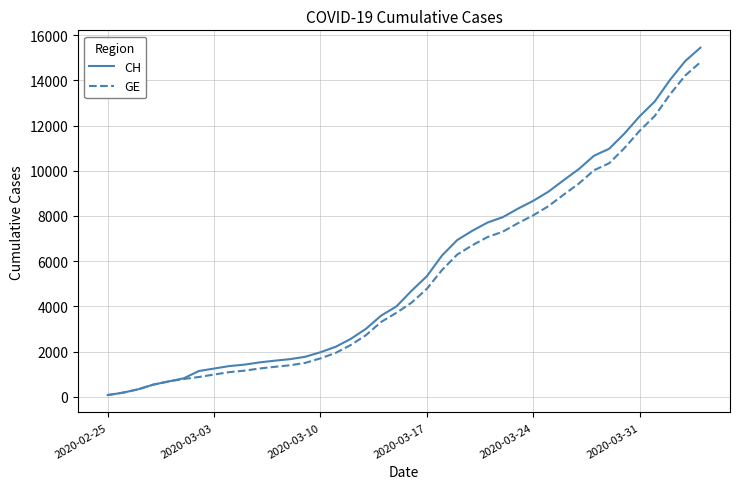

Which series has the widest spread of values?

CH